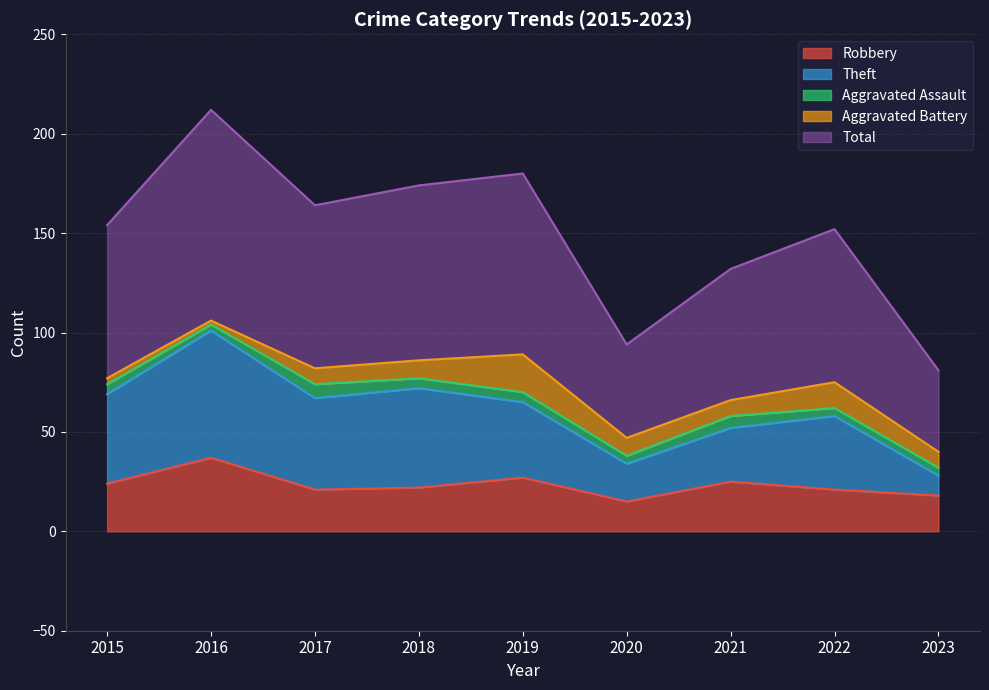

The value of Robbery at 2019 is 36. True or false?

False